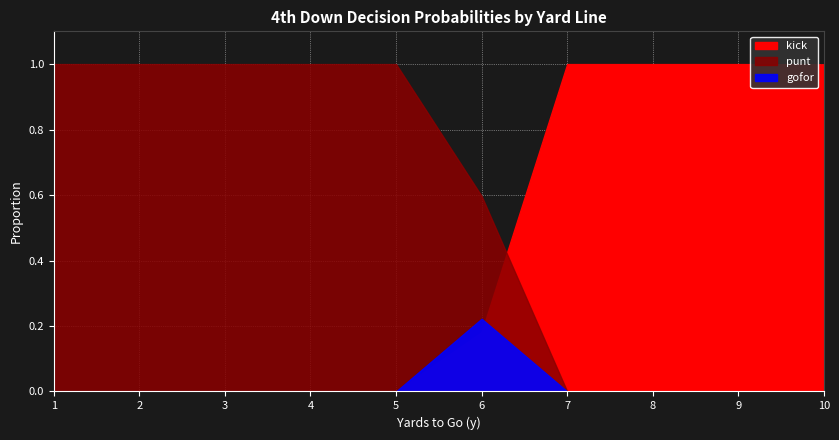

Rank the series by their maximum value, from lowest to highest.

gofor, punt, kick